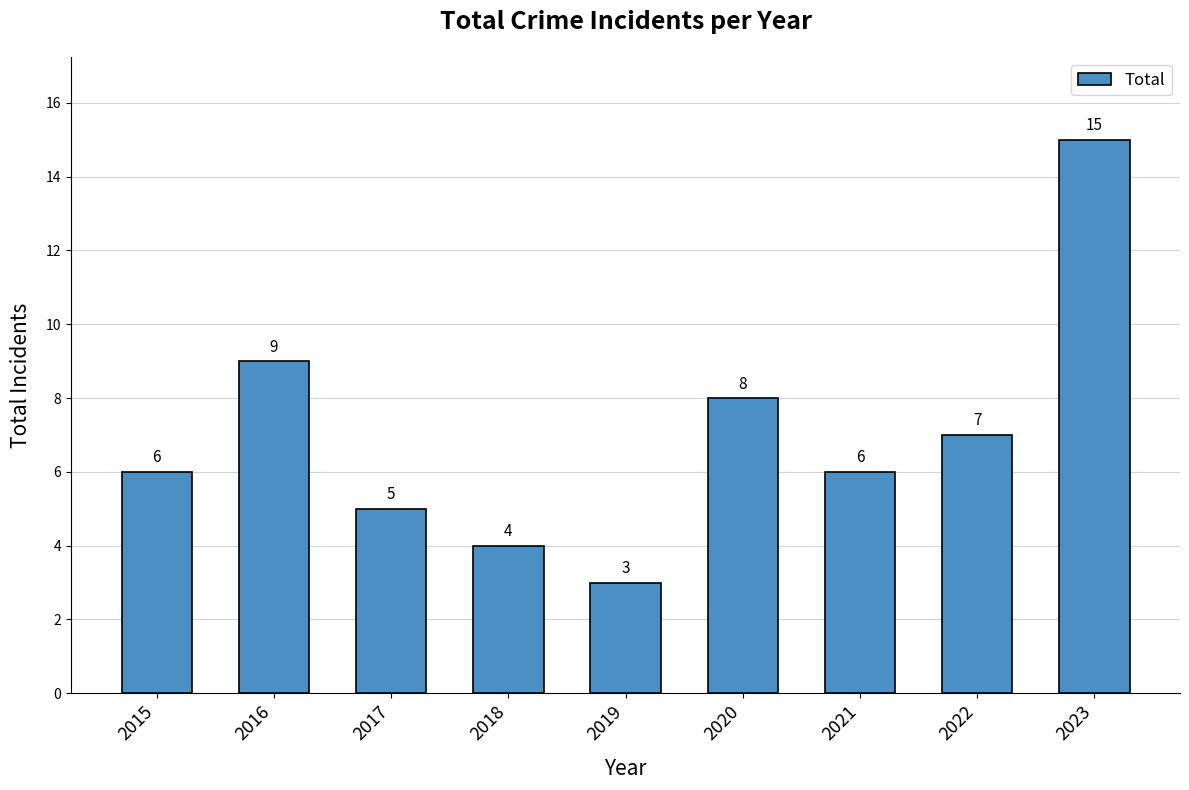

What is the greatest value displayed?

15